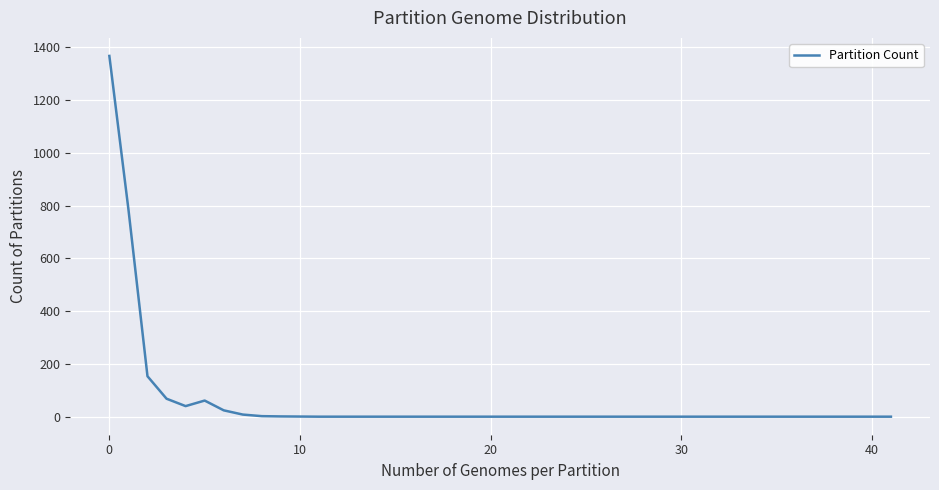

What is the maximum value shown in the chart?

1366